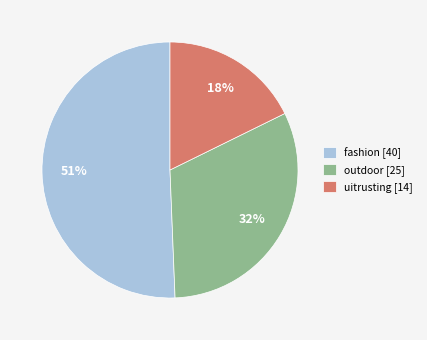

What is the ratio of the value at fashion to the value at outdoor?

1.6